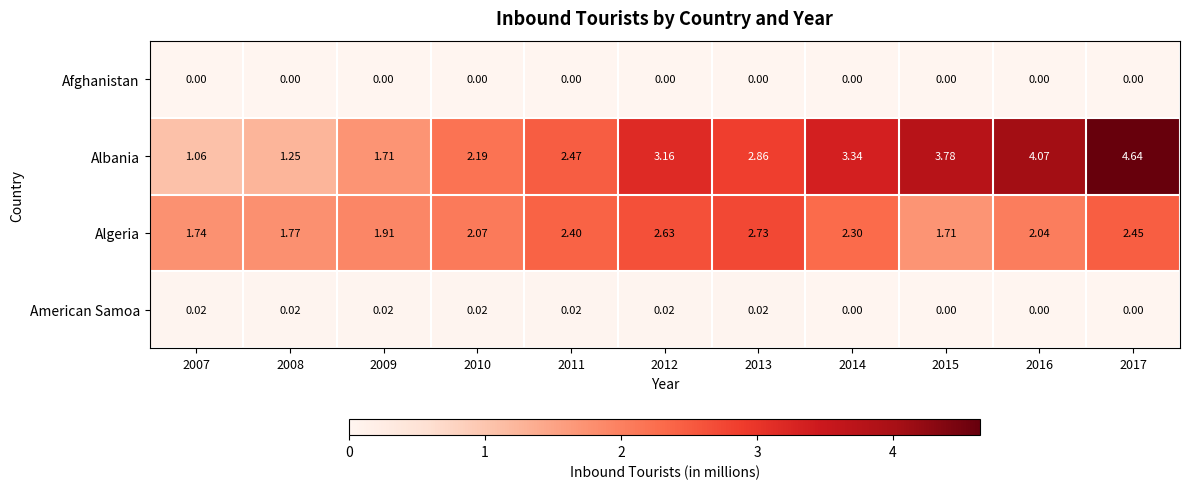

Which series changed the most between 2007 and 2011?

Albania